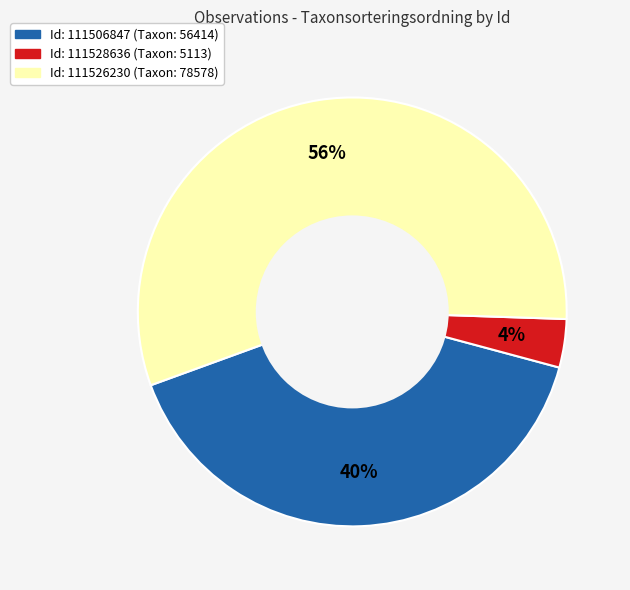

Does any single category account for the majority?

Yes